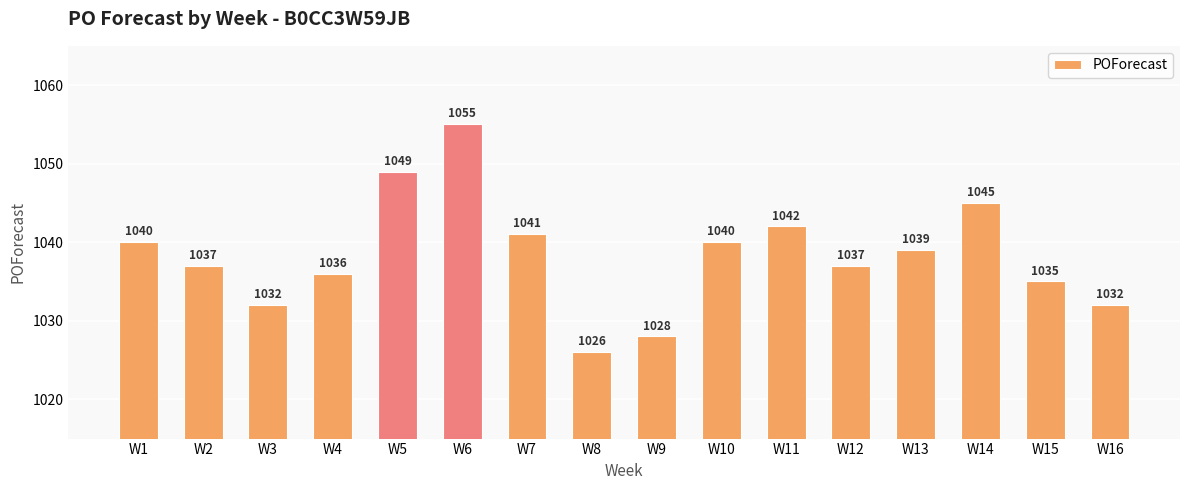

At which label does the data first exceed 1039?

W1